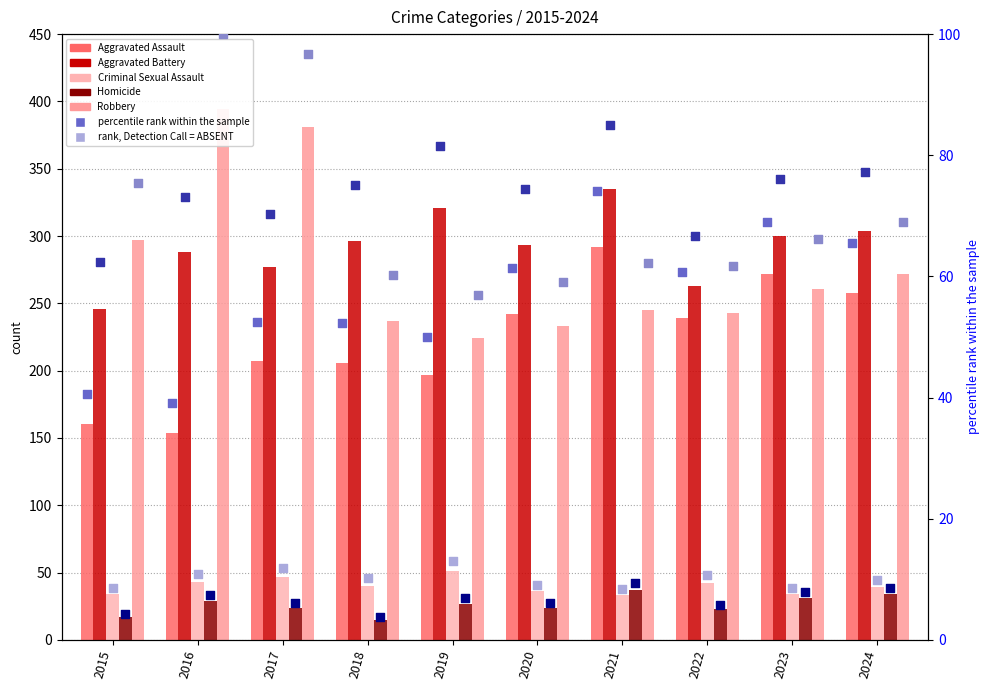

Which series contains the highest Y value?

Robbery